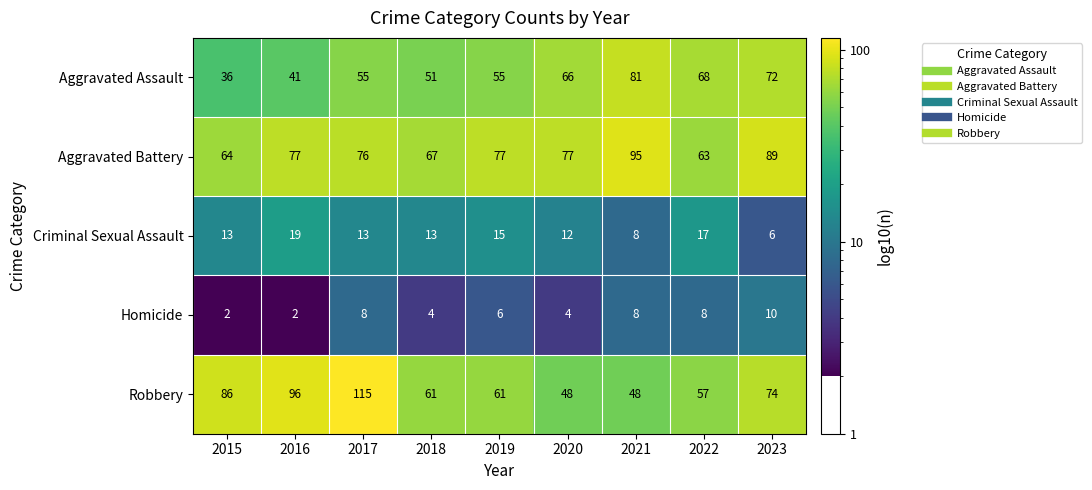

Which series has the widest spread of values?

Robbery